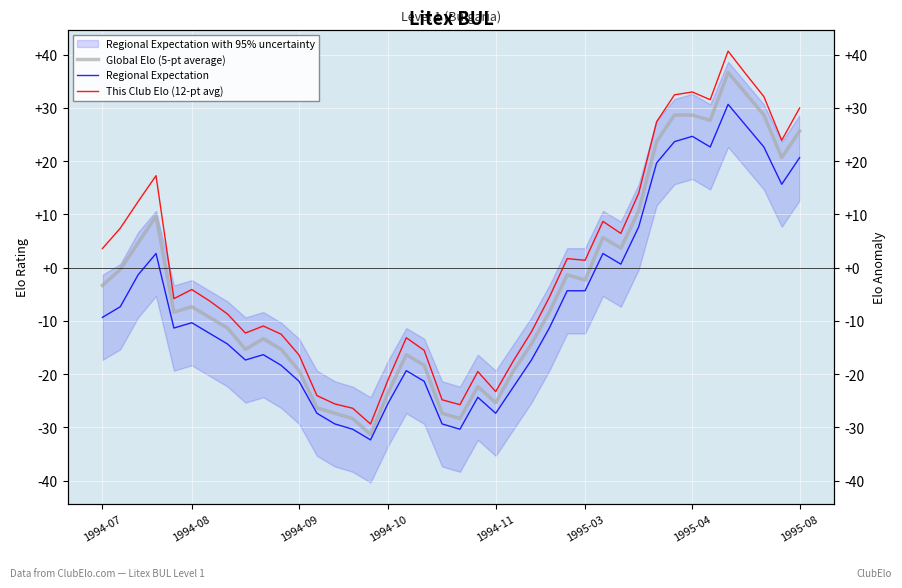

What is the value of the Regional Expectation point at the 9th from the left?

-17.3